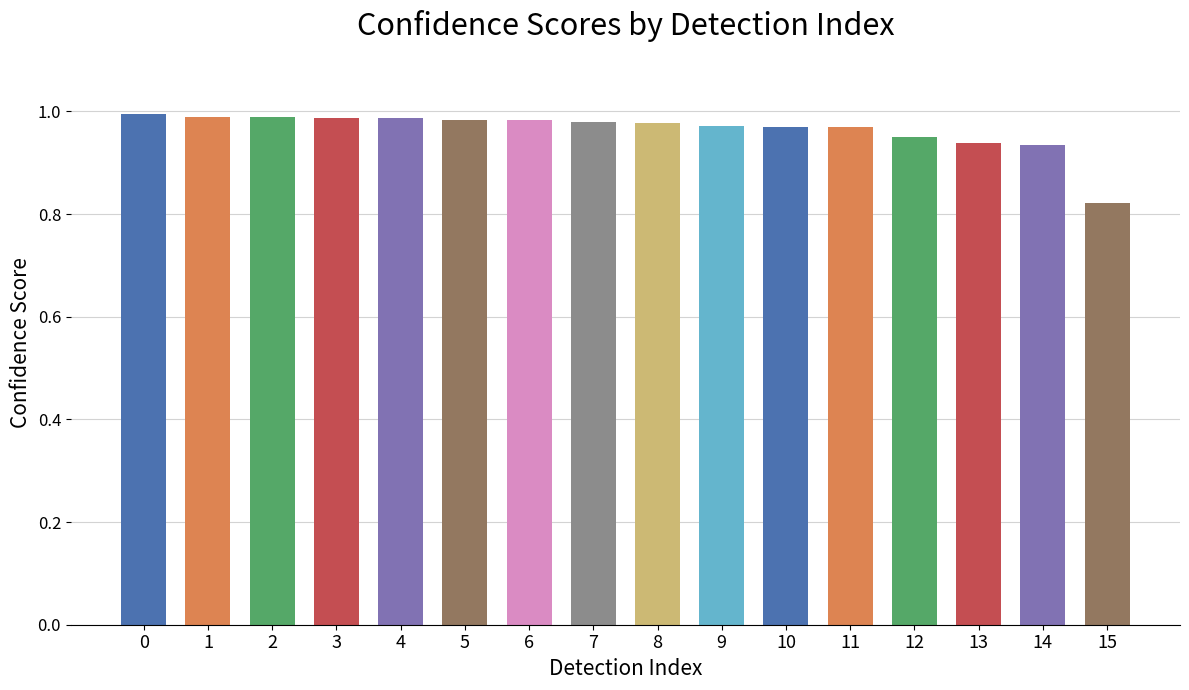

Rank the categories by value from highest to lowest.

0, 1, 2, 3, 4, 5, 6, 7, 8, 9, 10, 11, 12, 13, 14, 15